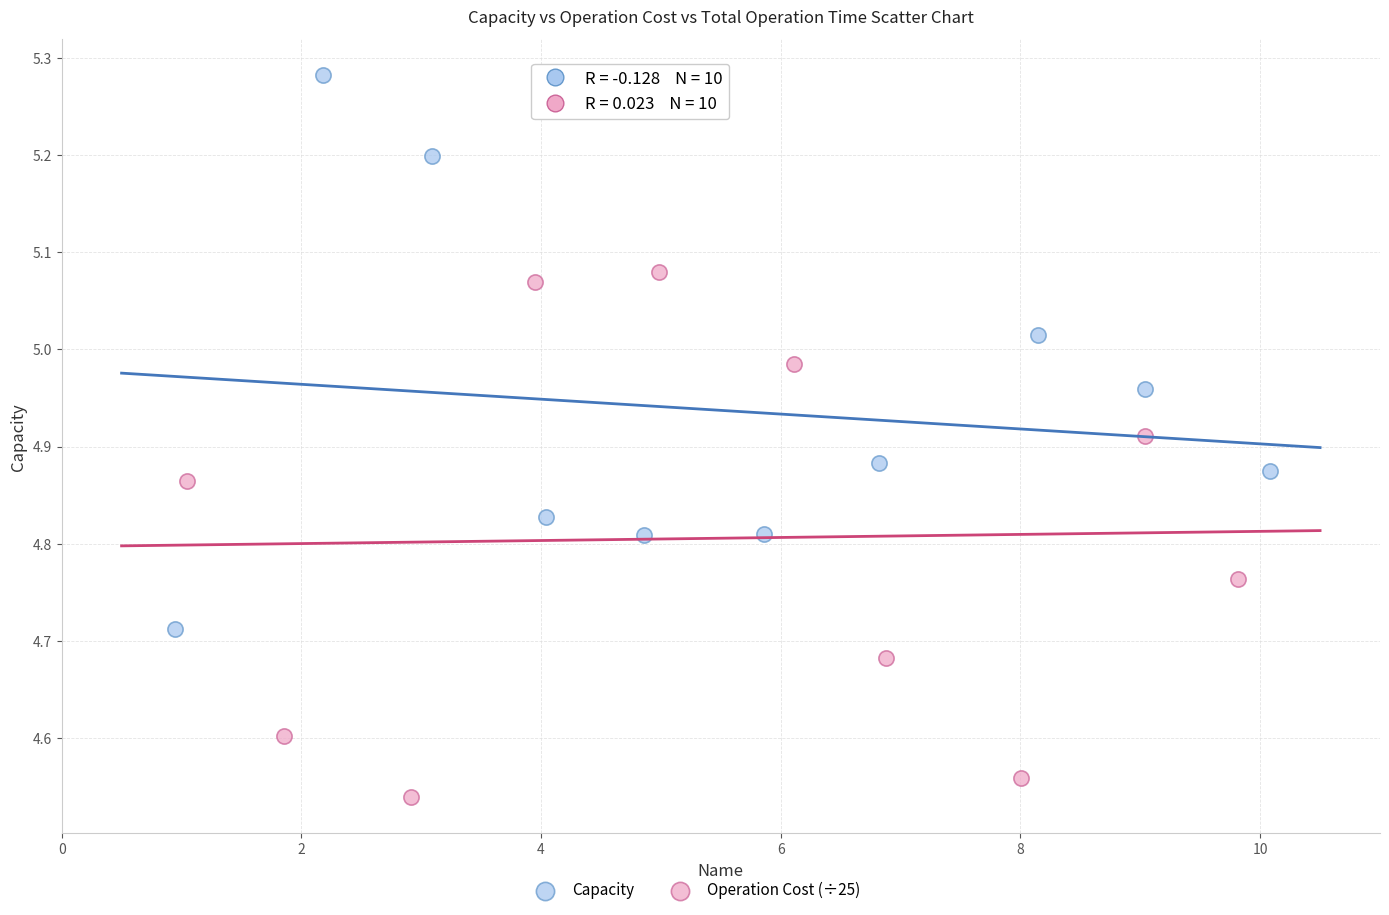

Which series has the largest Y range (max minus min)?

Capacity